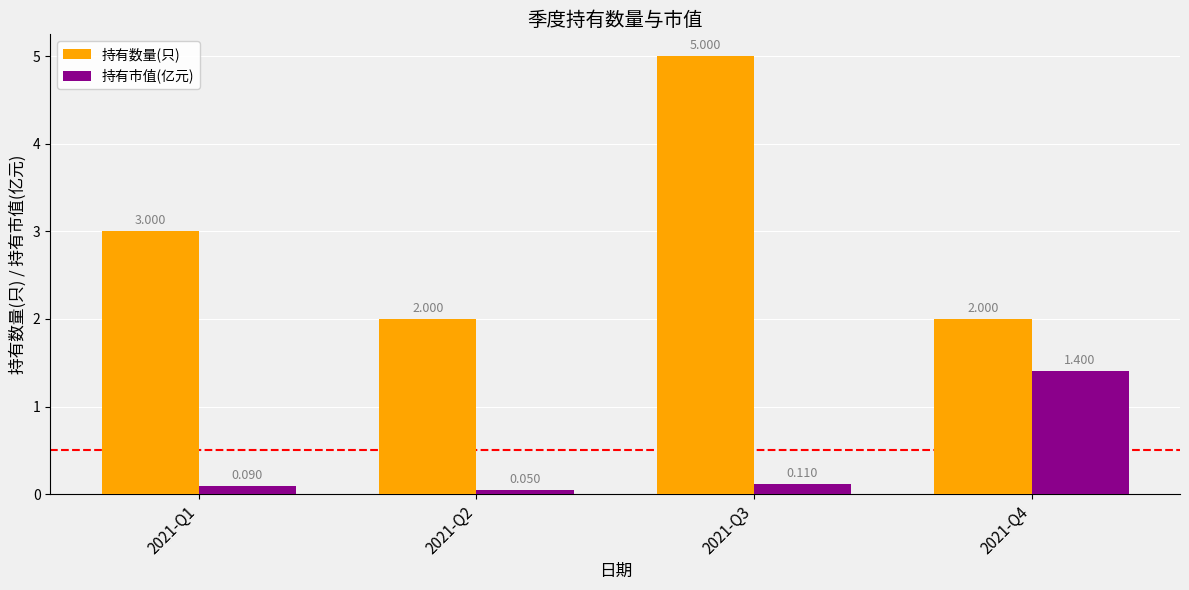

Which category has the highest value in the 持有数量(只) series?

2021-Q3